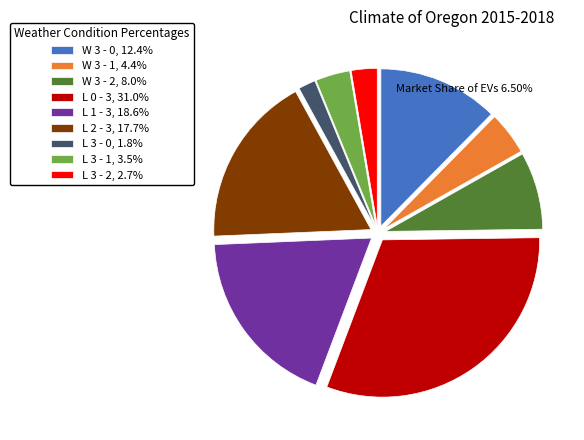

Is there a majority slice in this chart?

No